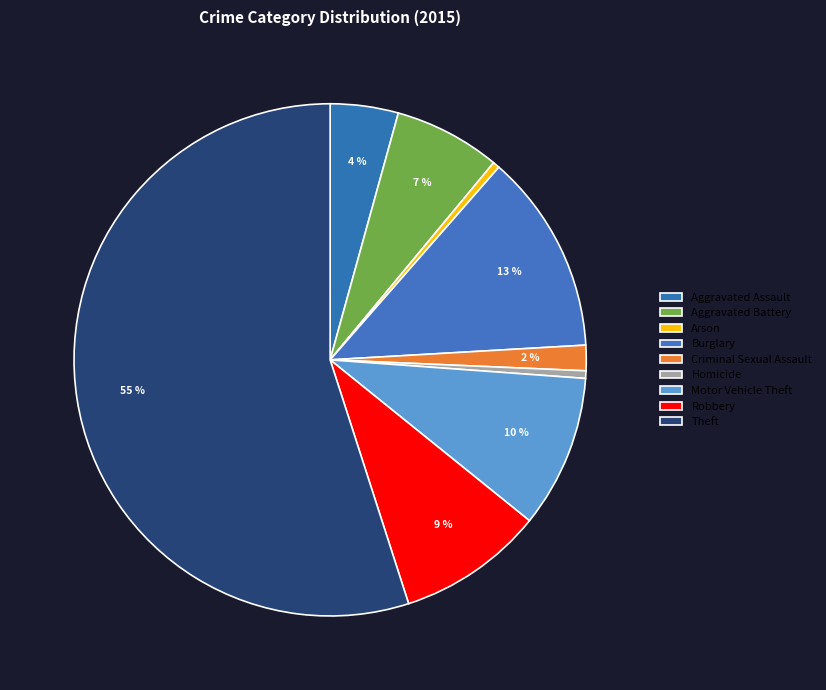

Count the number of slices in the pie.

9